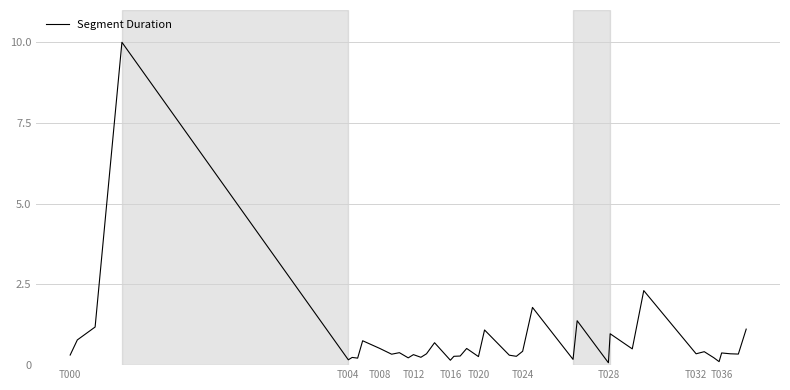

What is the sum of all values?

30.8